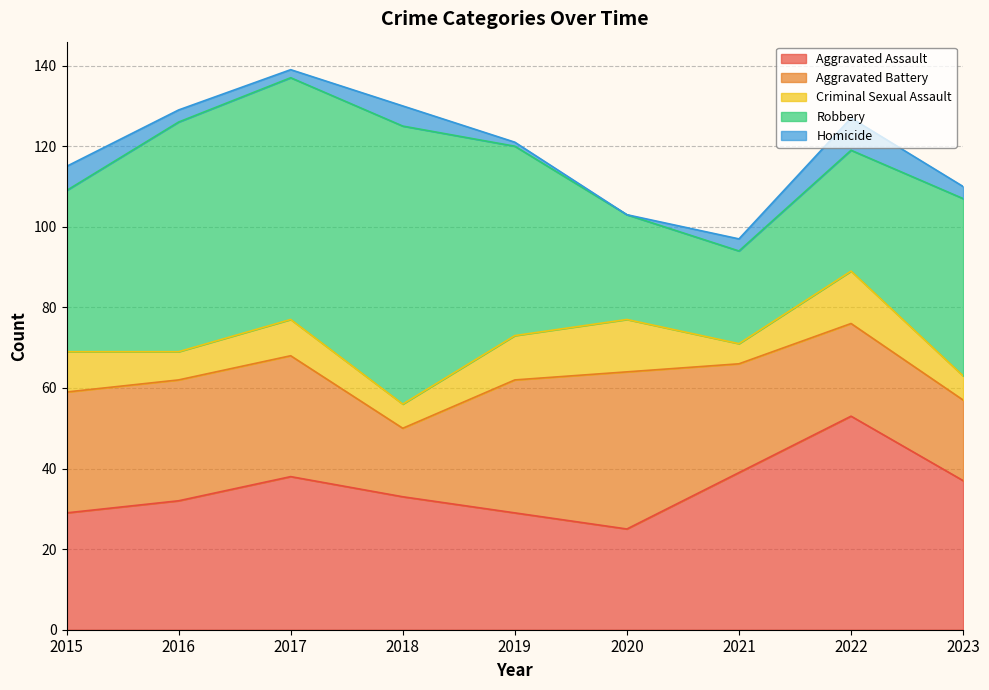

Which series has the widest spread of values?

Robbery